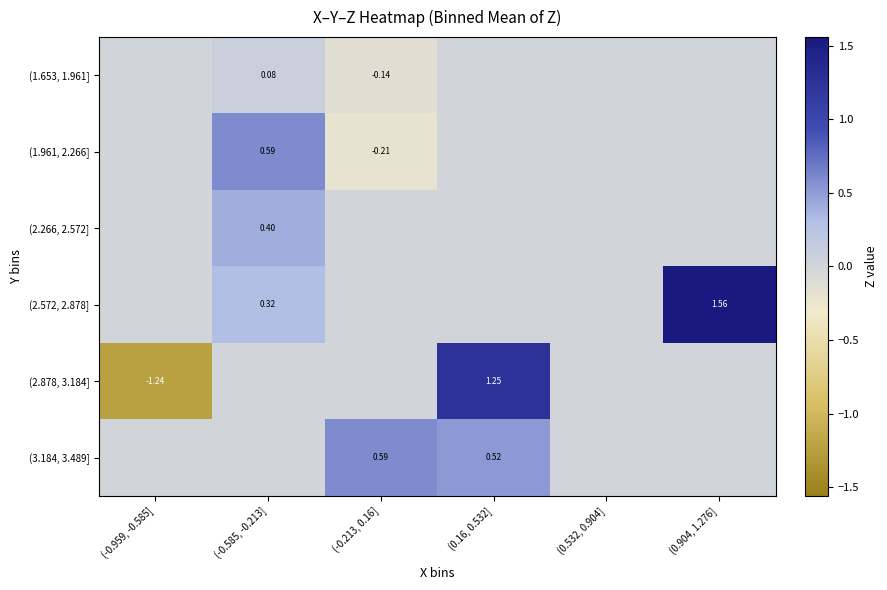

List the labels in order of (3.184, 3.489] value, largest first.

(-0.213, 0.16], (0.16, 0.532], (-0.959, -0.585], (-0.585, -0.213], (0.532, 0.904], (0.904, 1.276]